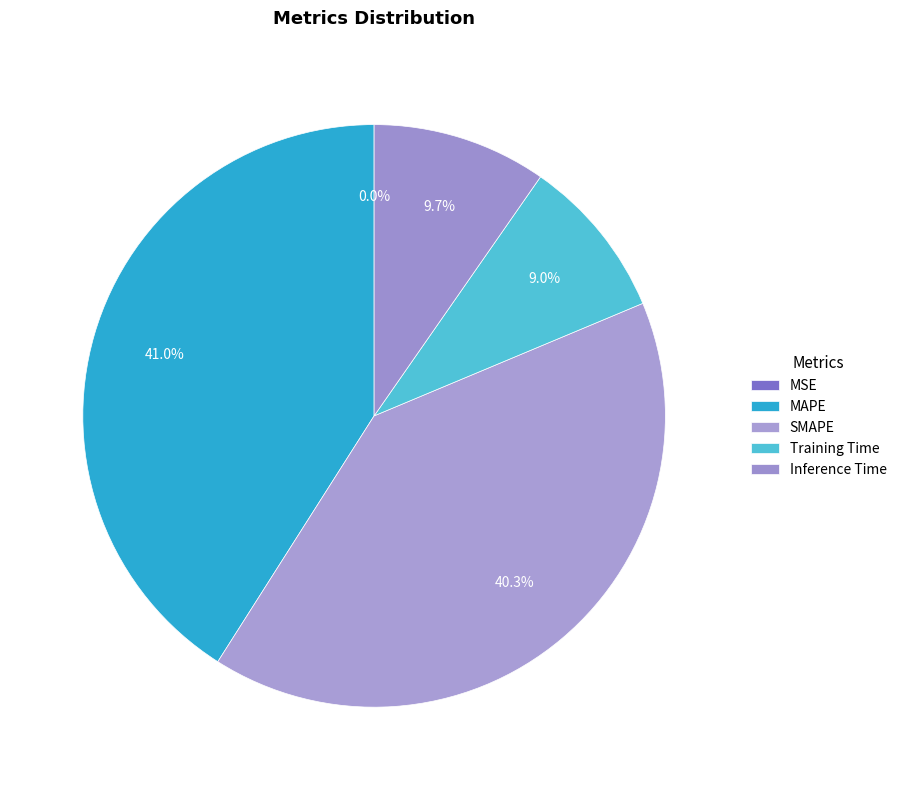

Approximately how many times larger is the value at Inference Time compared to MAPE?

0.2